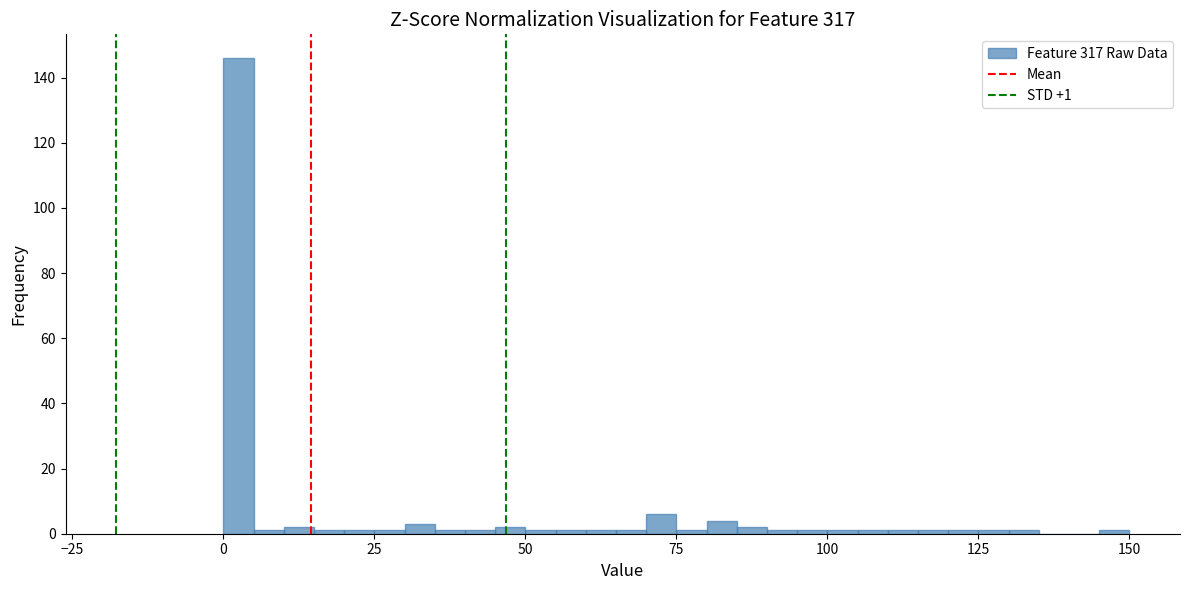

Around what value on the x-axis is the tallest bar? Give the approximate position of its centre, as read against the axis.

5